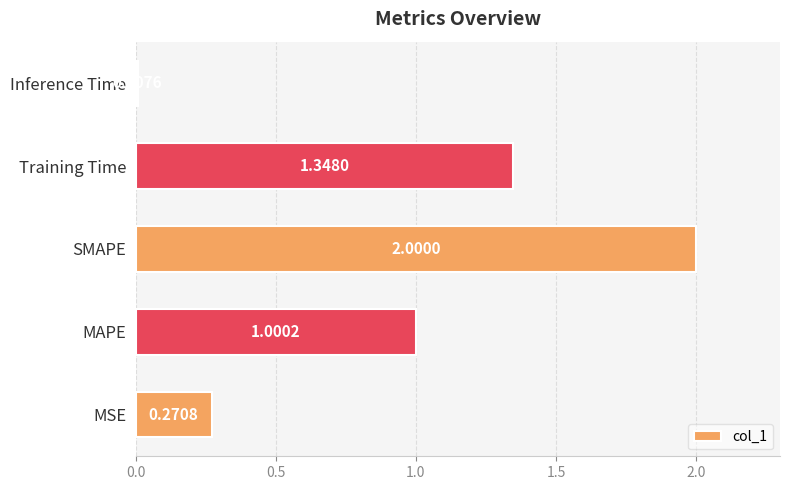

What is the change in value from MAPE to SMAPE?

+1.0